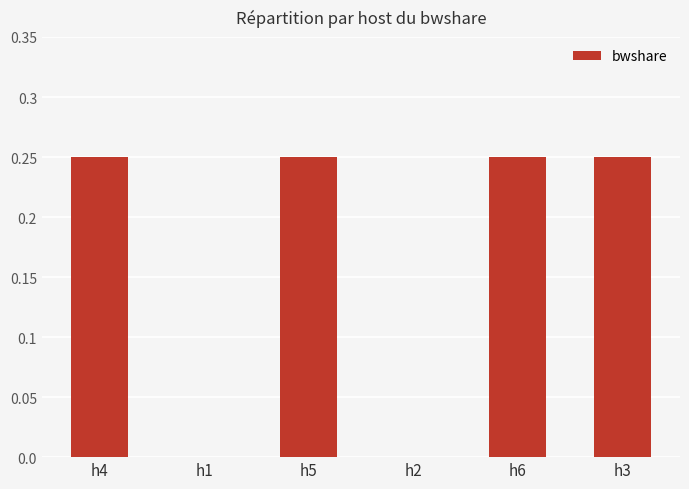

Is it true that the value at h5 is 0.4?

False